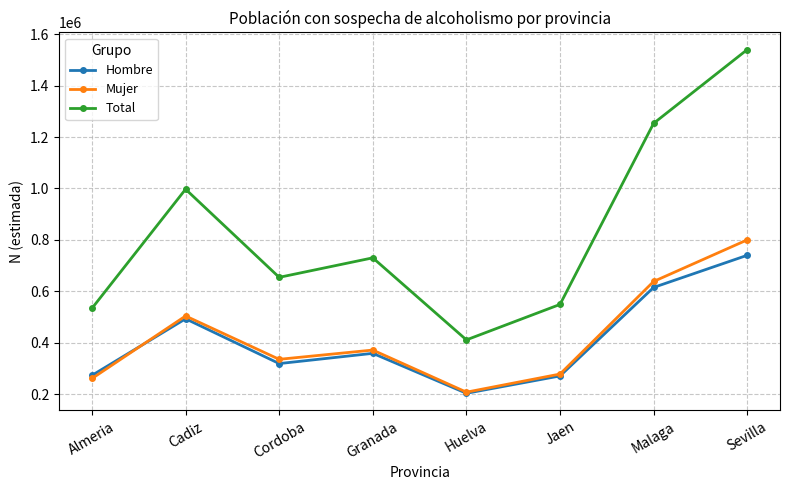

What are all the series names shown in the legend?

Hombre, Mujer, Total